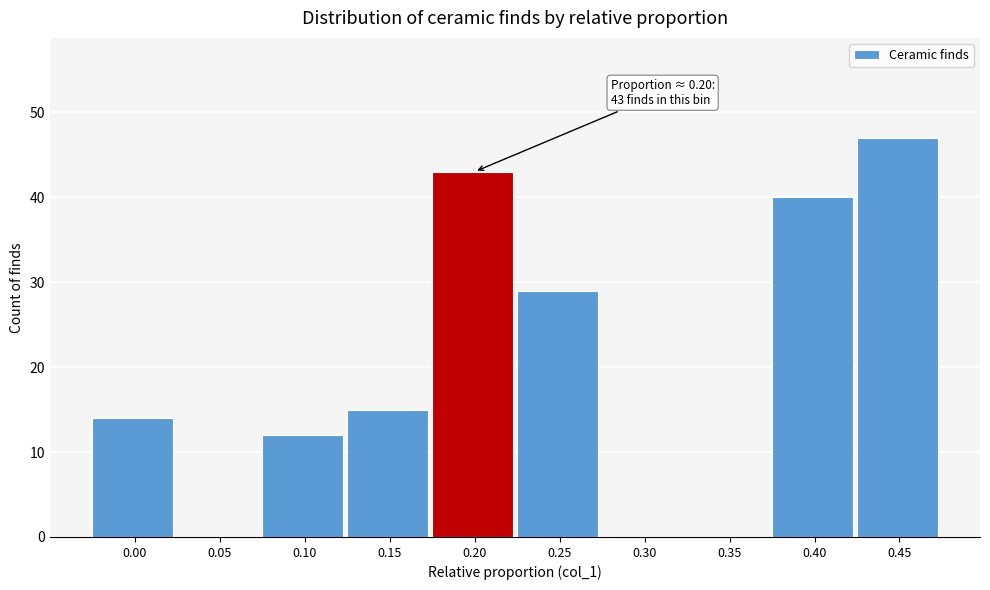

Reading left to right, extract all data points from this chart.

0.00=14	0.05=0	0.10=12	0.15=15	0.20=43	0.25=29	0.30=0	0.35=0	0.40=40	0.45=47